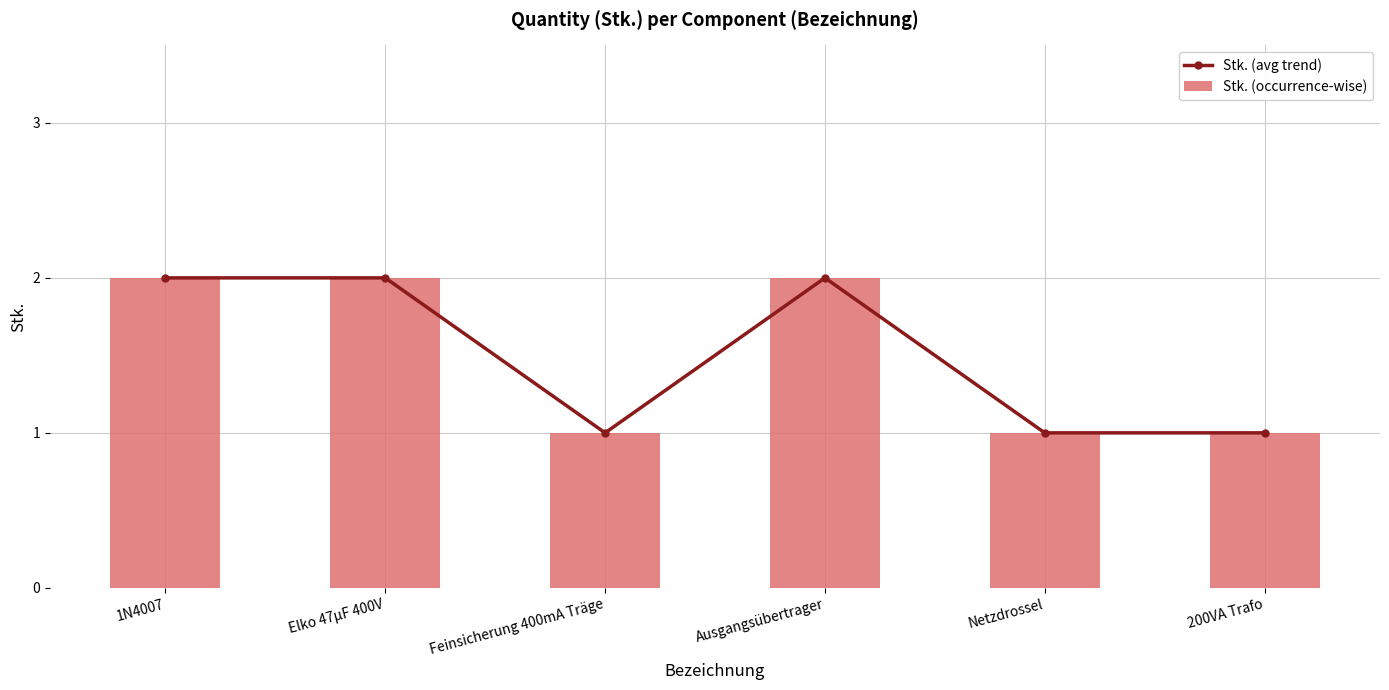

At how many categories does at least one series exceed 1?

3